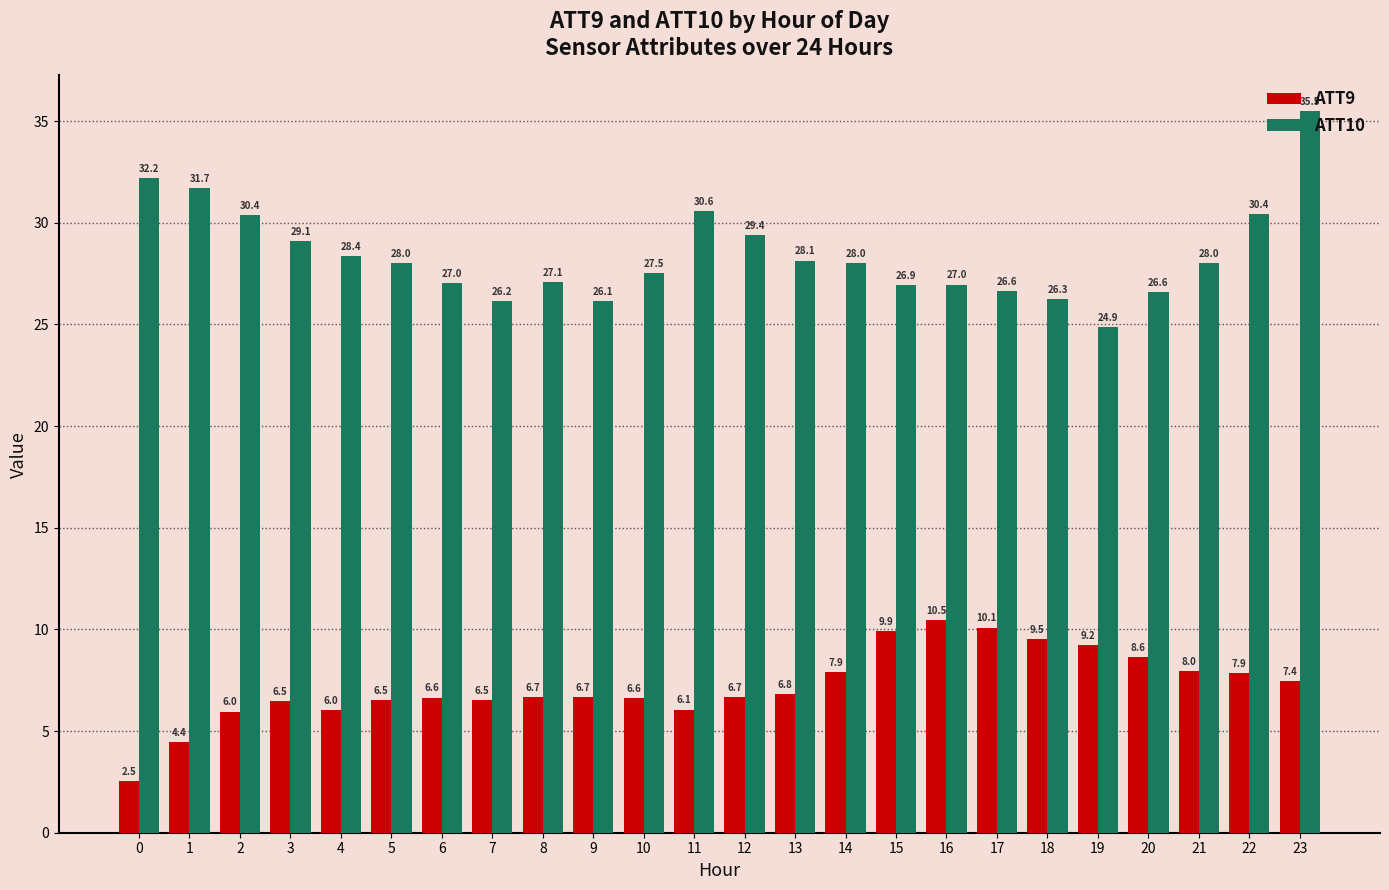

What are all the series names shown in the legend?

ATT9, ATT10